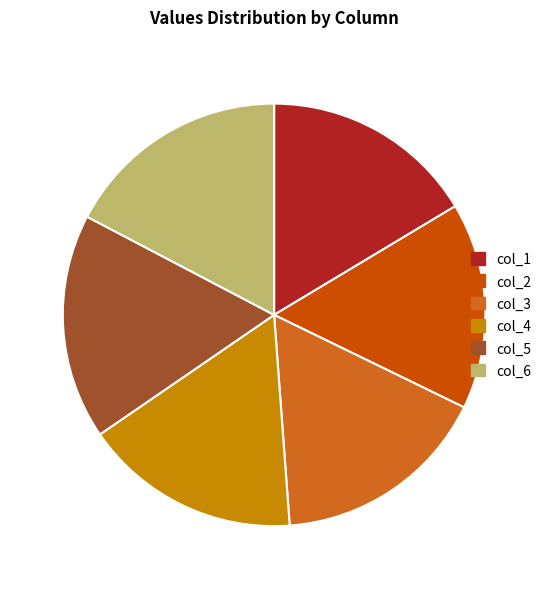

What is the smallest slice in the pie chart?

col_2